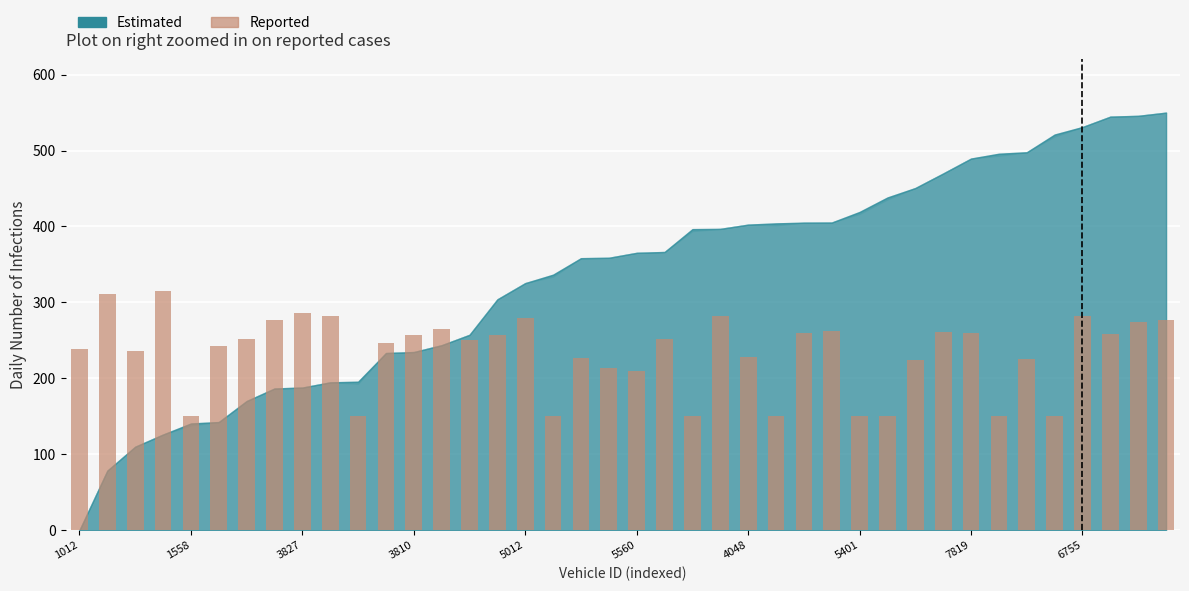

What is the value of the 13th bar from the left?

256.7